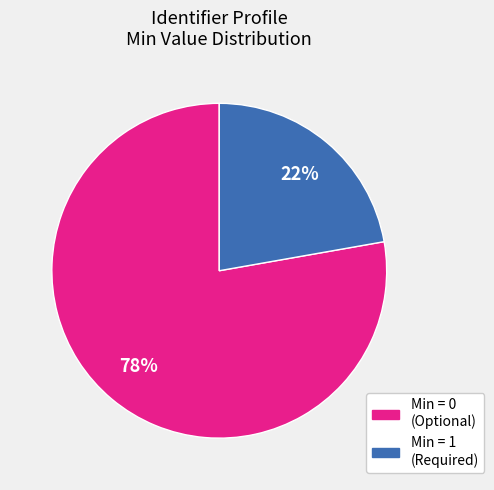

To the nearest percent, what is the difference between the largest and smallest slice percentages?

56%